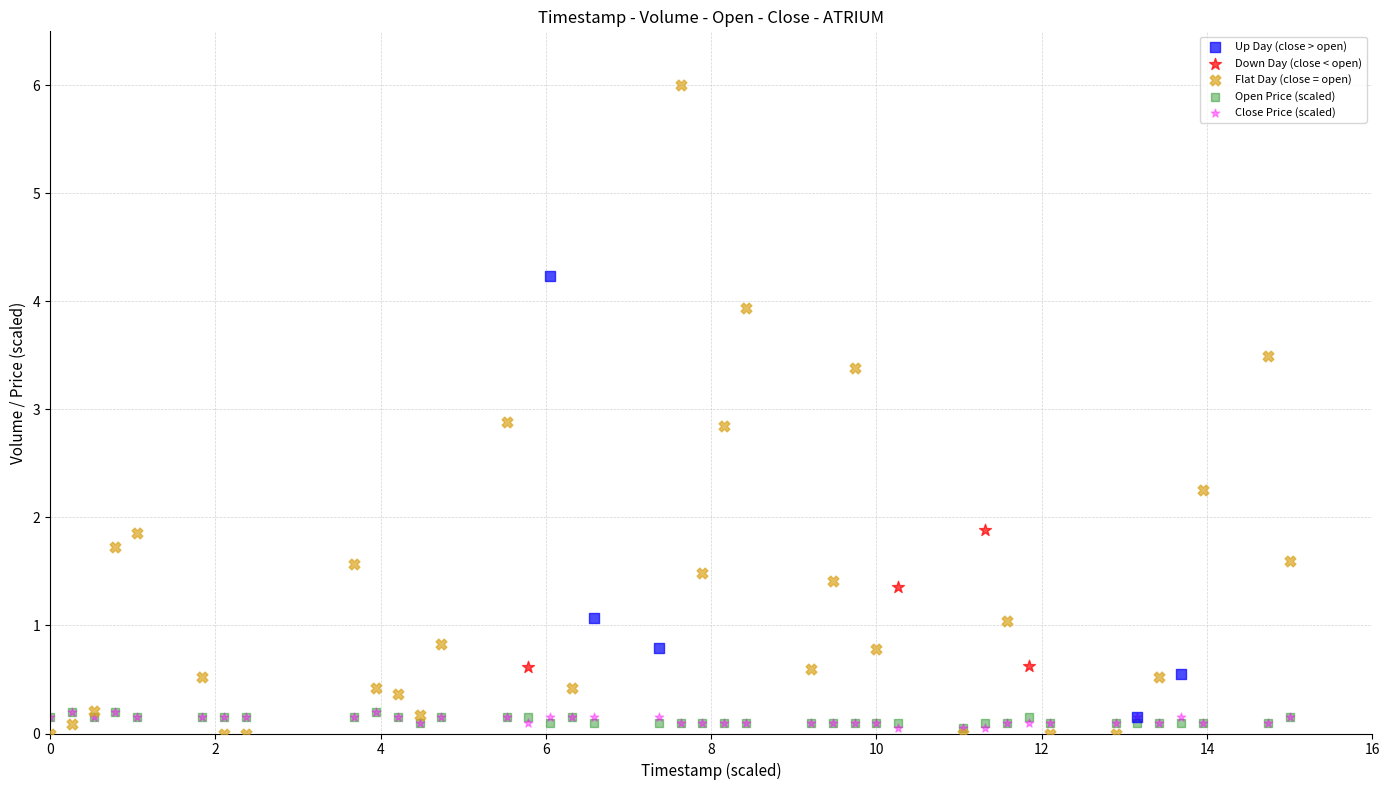

Which series has the largest Y range (max minus min)?

Flat Day (close = open)